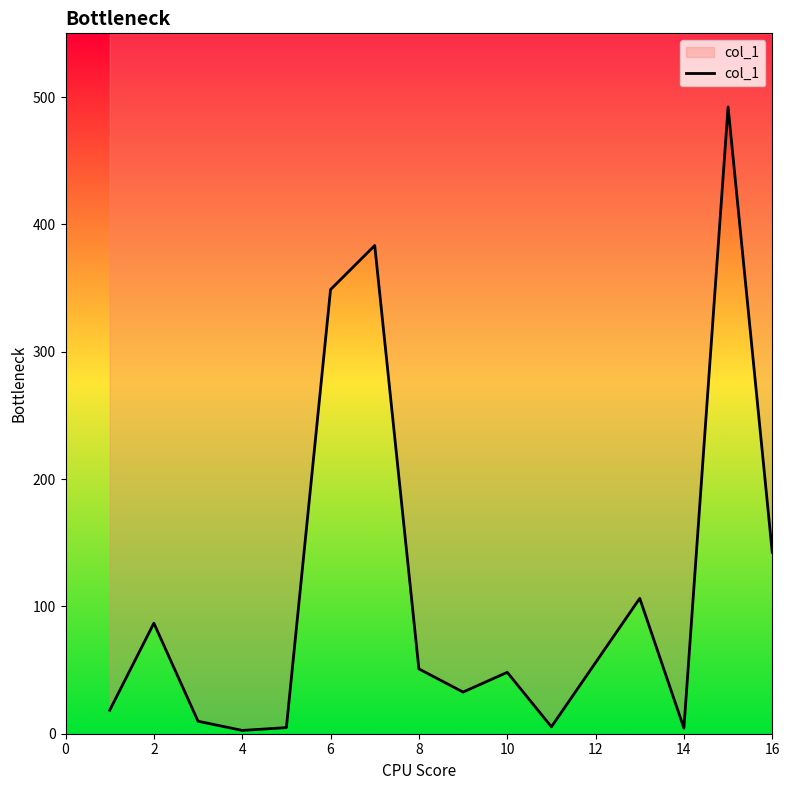

What is the difference between the maximum and minimum values?

489.6